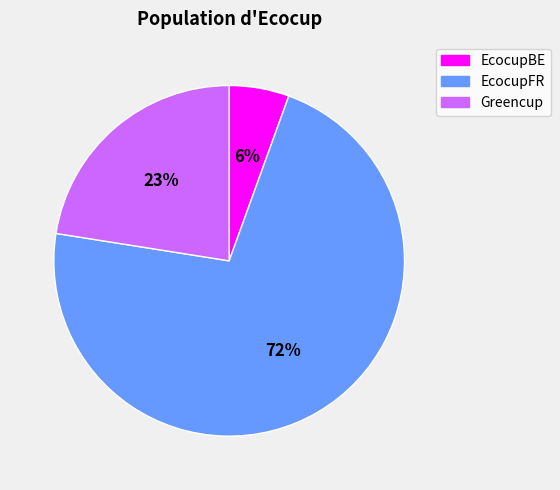

Which category has the biggest portion of the pie?

EcocupFR